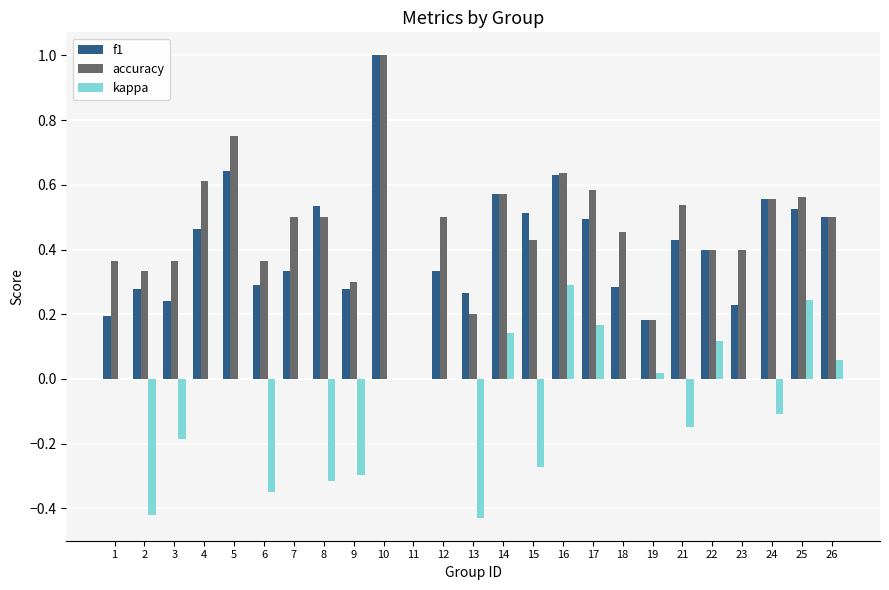

Between 12 and 16, which series saw the biggest shift?

f1